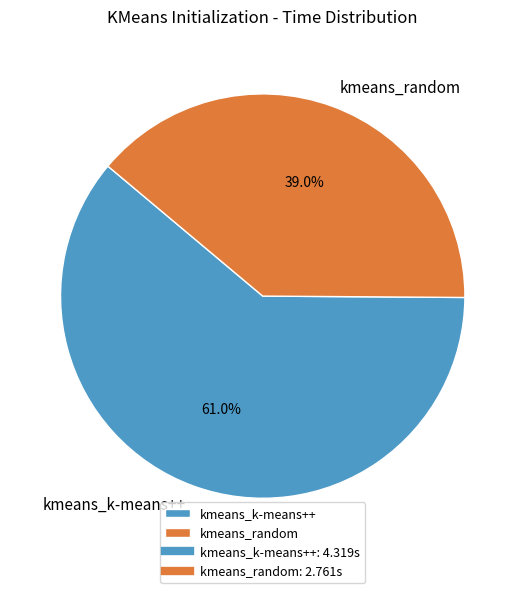

How many slices are in this pie chart?

2